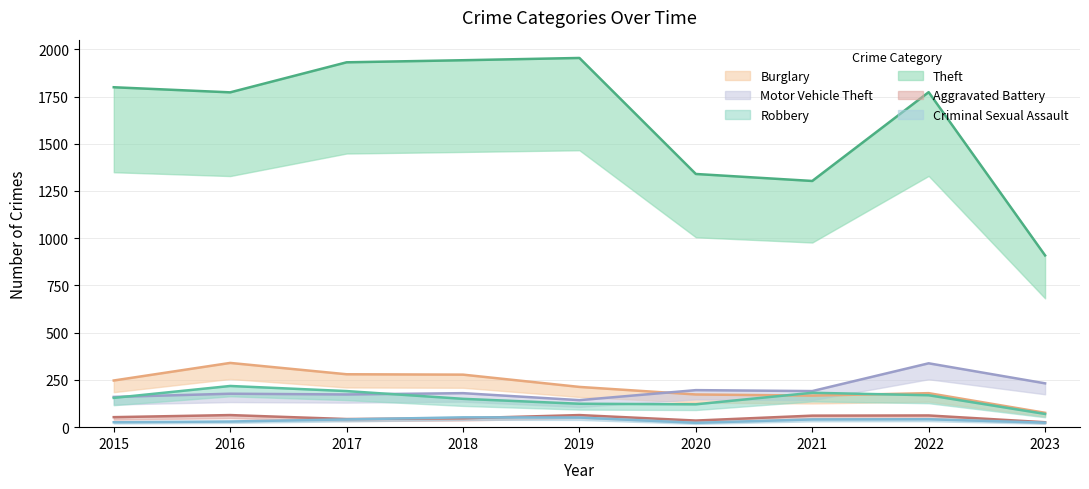

What is the difference between the highest and lowest values at 2023?

885